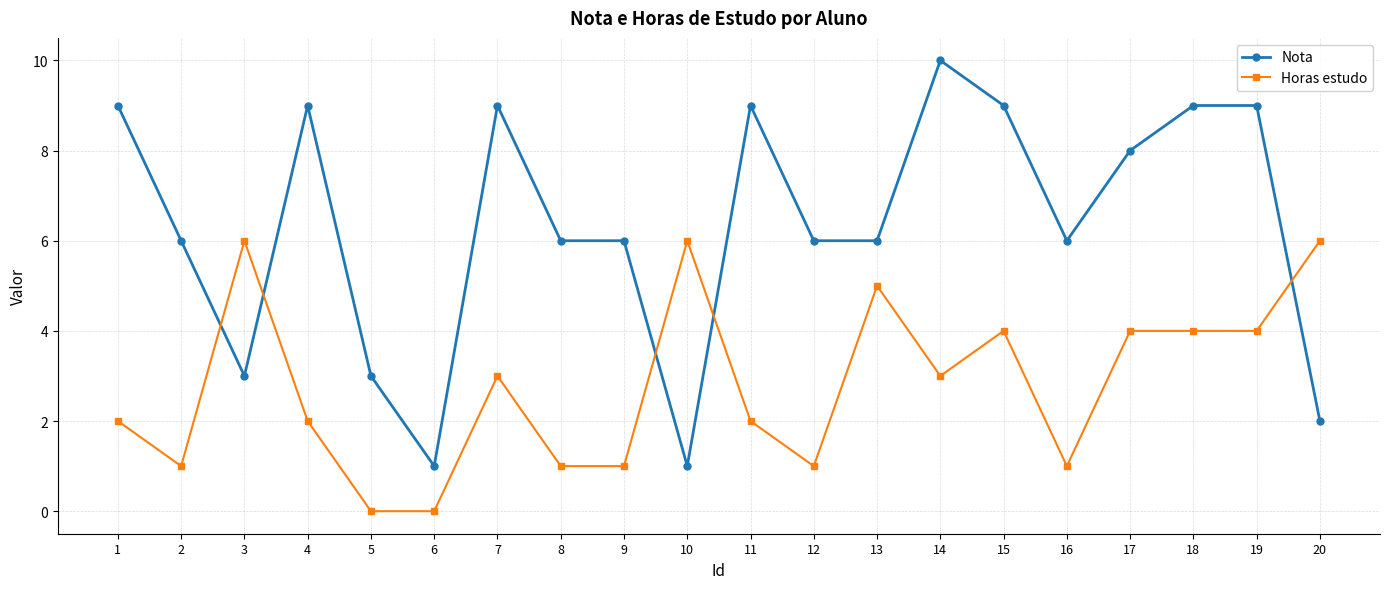

True or false: Nota has more than 1 points higher than both neighbors.

True